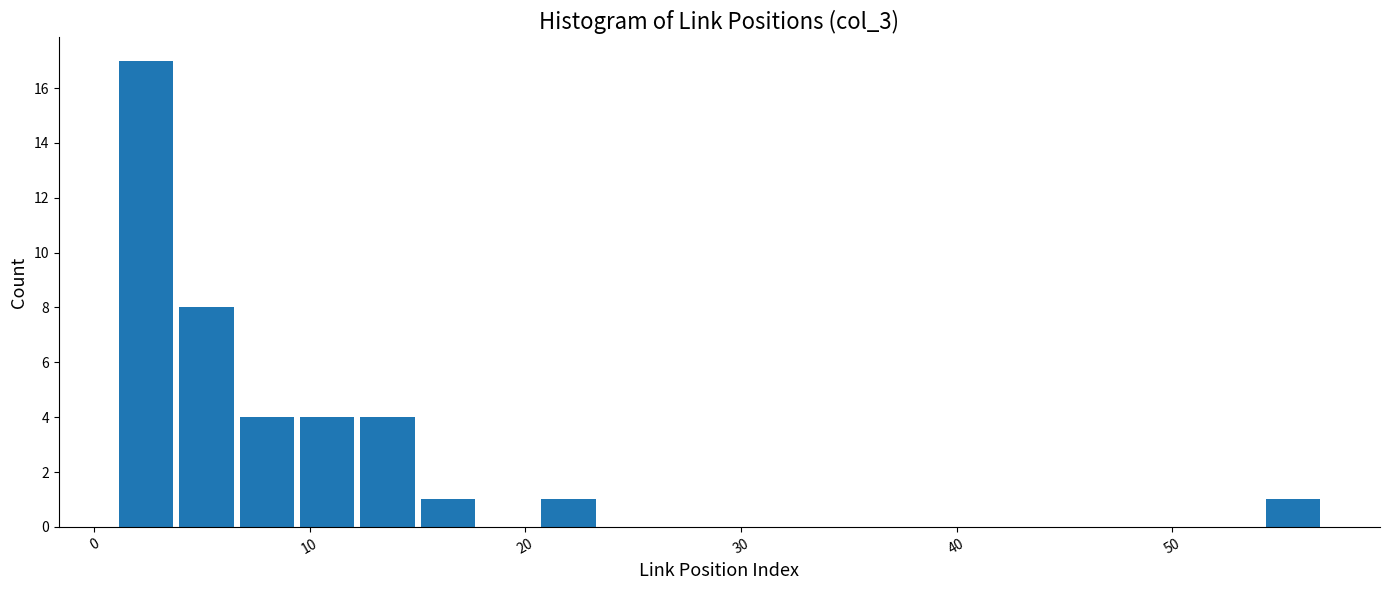

Around what value on the x-axis is the tallest bar? Give the approximate position of its centre, as read against the axis.

2